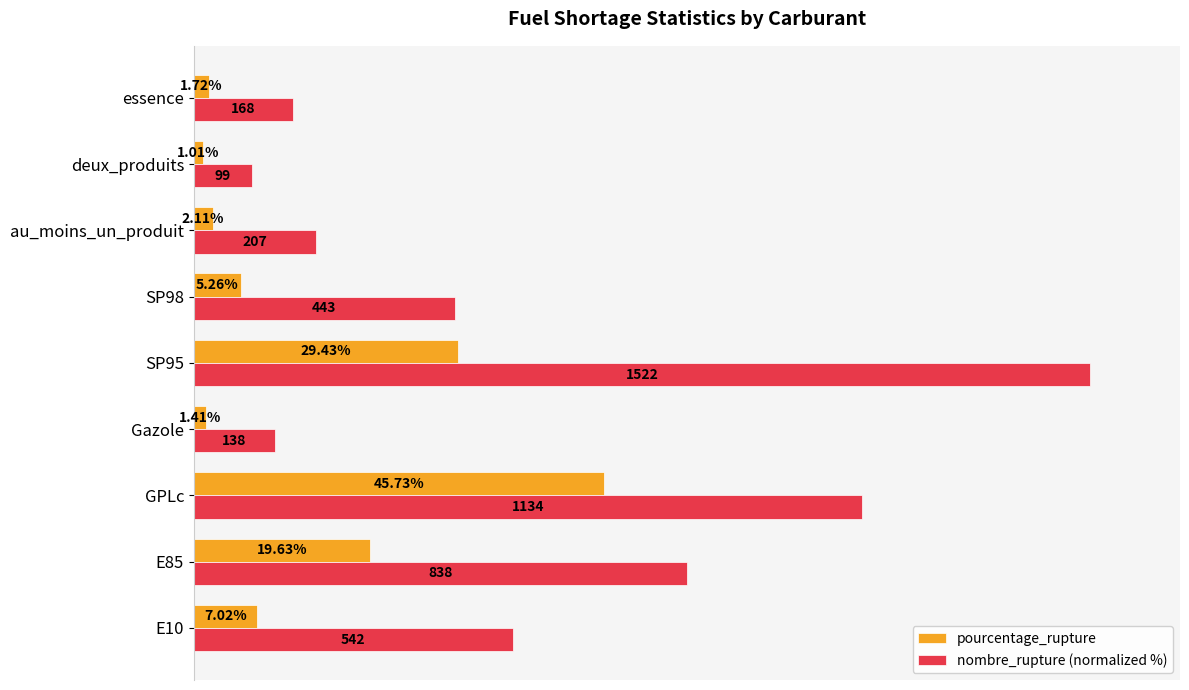

At deux_produits, list the series in order from smallest to largest.

pourcentage_rupture, nombre_rupture (normalized %)